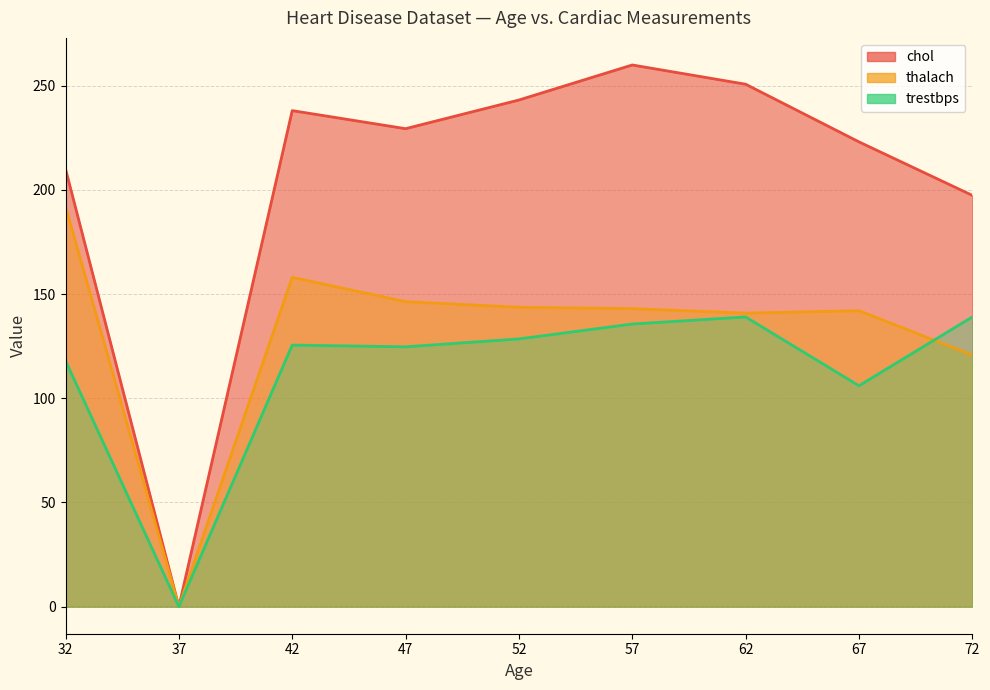

Which series changed the most between 32 and 47?

thalach